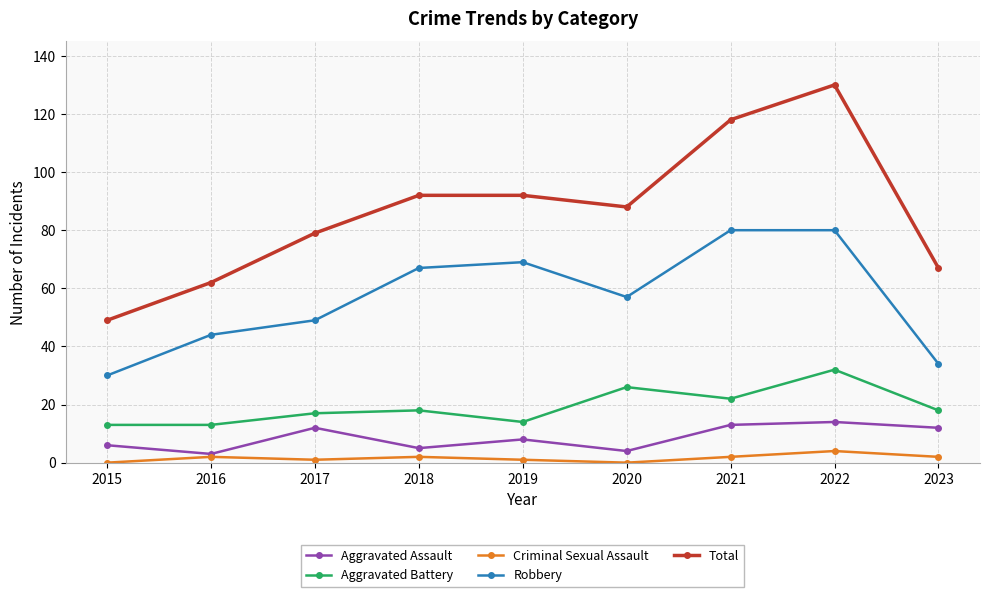

The Robbery series shows 57 at 2020. True or false?

True